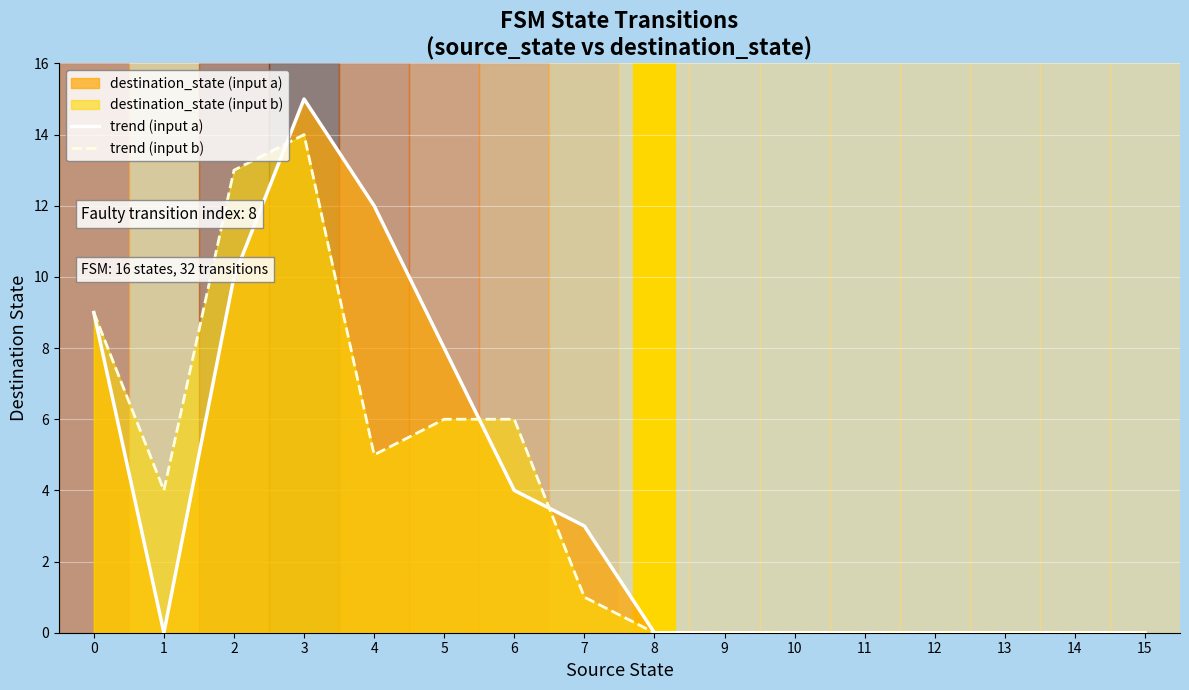

List the labels in order of trend (input a) value, largest first.

3, 4, 2, 0, 5, 6, 7, 1, 8, 9, 10, 11, 12, 13, 14, 15